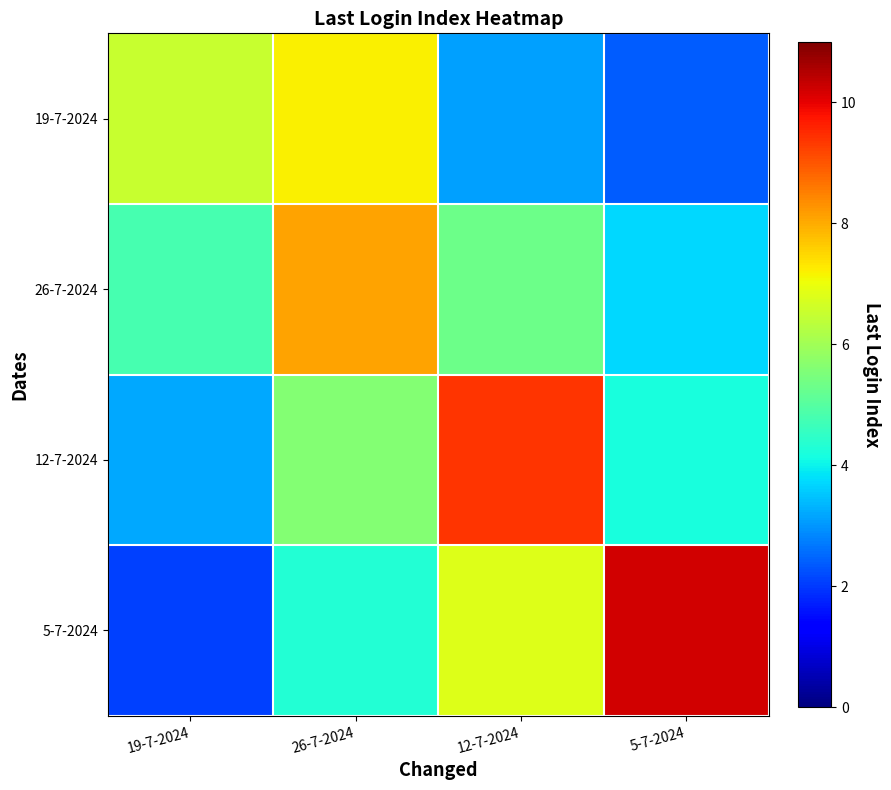

Count the number of categories in the chart.

4